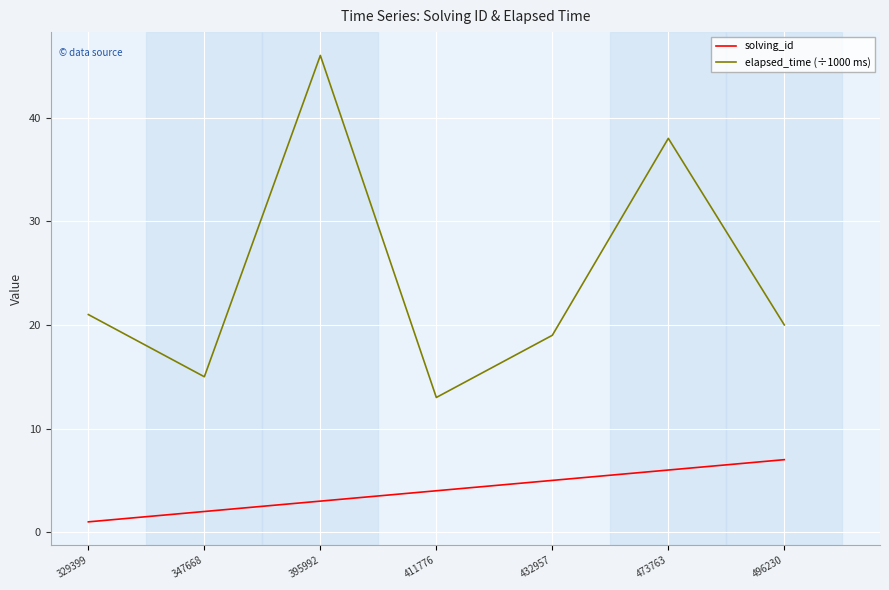

What is the spread (max minus min) of values at 347668?

13